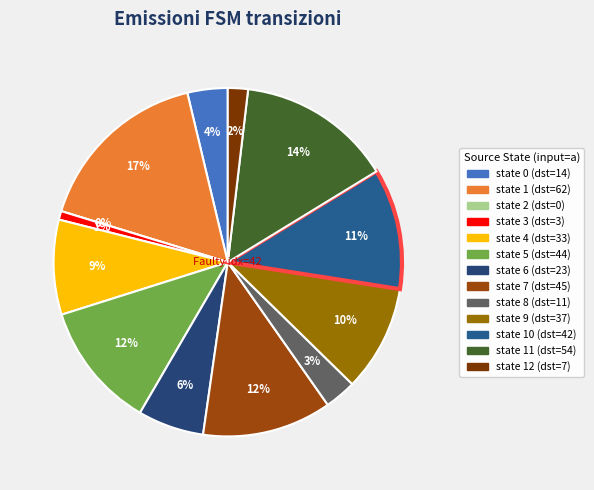

Is it true that state 0 is 1% of the pie?

False